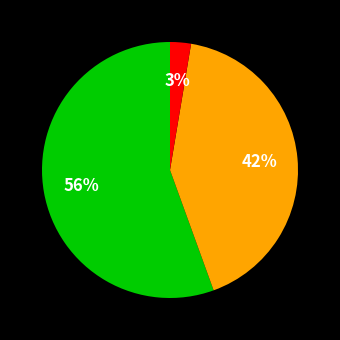

Is there any slice that represents more than half of the pie?

Yes